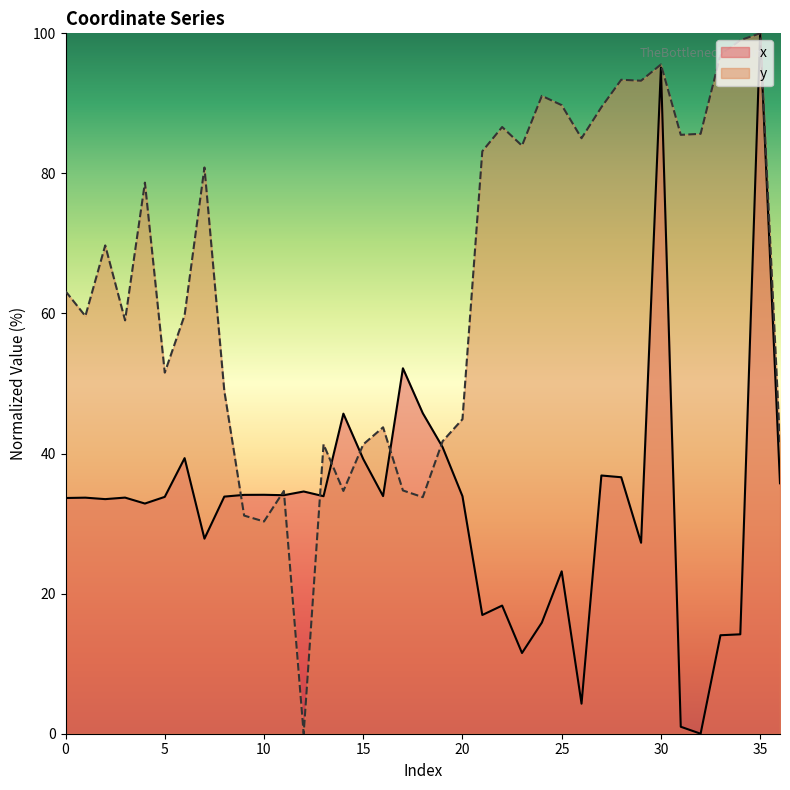

Where is the first local maximum for x?

1